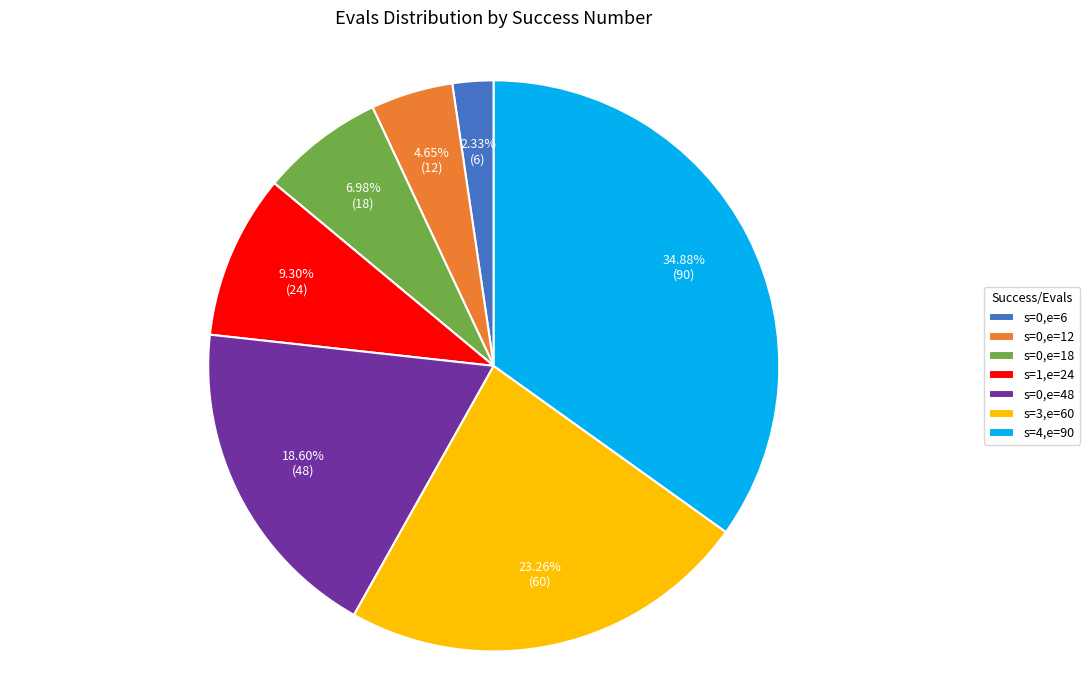

Does s=0,e=6 represent more than half of the total?

No